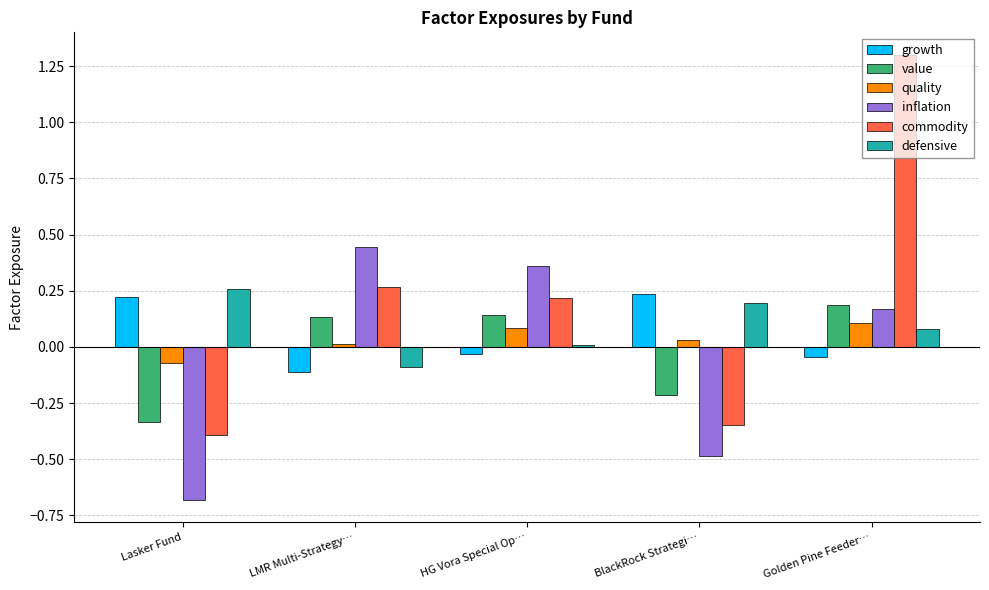

Is it true that commodity equals 0.2 at HG Vora Special Op…?

True